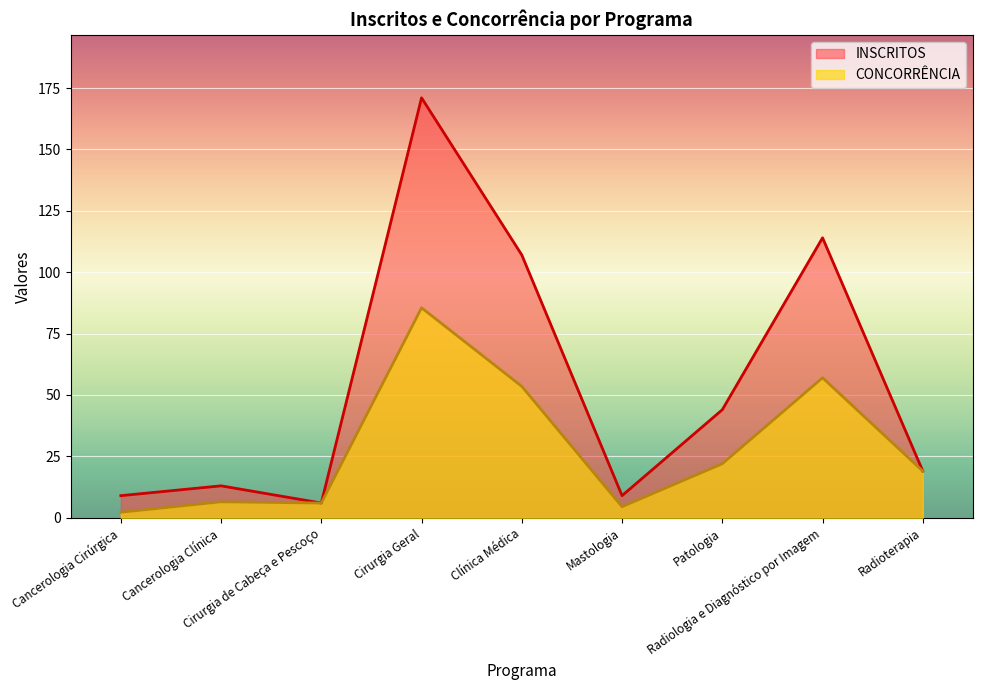

Reading left to right, extract all data points from this chart.

INSCRITOS: Cancerologia Cirúrgica=9.0	Cancerologia Clínica=13.0	Cirurgia de Cabeça e Pescoço=6.0	Cirurgia Geral=171.0	Clínica Médica=107.0	Mastologia=9.0	Patologia=44.0	Radiologia e Diagnóstico por Imagem=114.0	Radioterapia=19.0
CONCORRÊNCIA: Cancerologia Cirúrgica=2.2	Cancerologia Clínica=6.5	Cirurgia de Cabeça e Pescoço=6.0	Cirurgia Geral=85.5	Clínica Médica=53.5	Mastologia=4.5	Patologia=22.0	Radiologia e Diagnóstico por Imagem=57.0	Radioterapia=19.0